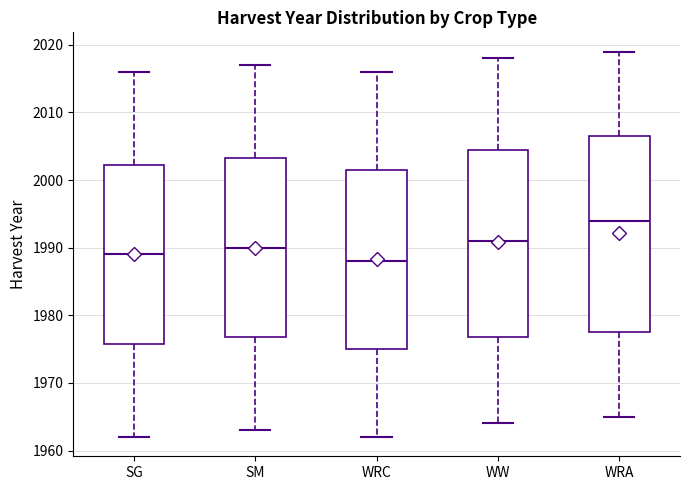

Where is the upper edge of the box for WRA on the y-axis? The values are not printed on the chart, so give them approximately, as read against the axis.

2007